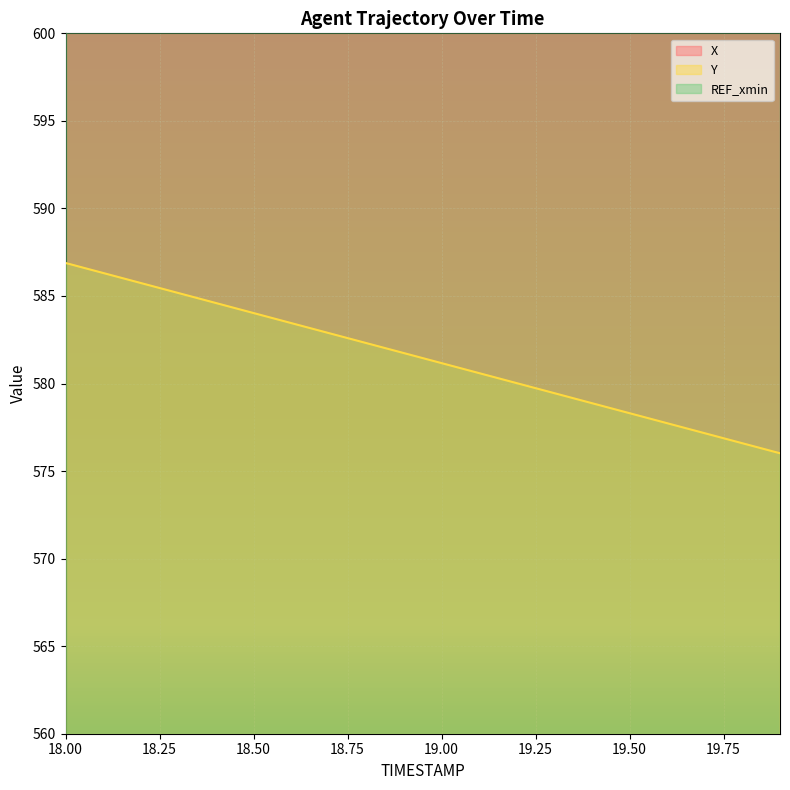

True or false: X has more than 1 points higher than both neighbors.

False